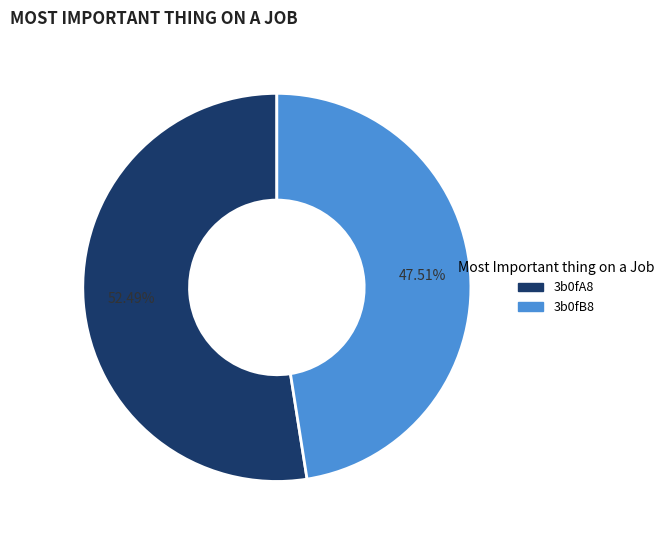

To the nearest percent, what is the difference between the 3b0fA8 and 3b0fB8 slice percentages?

5%